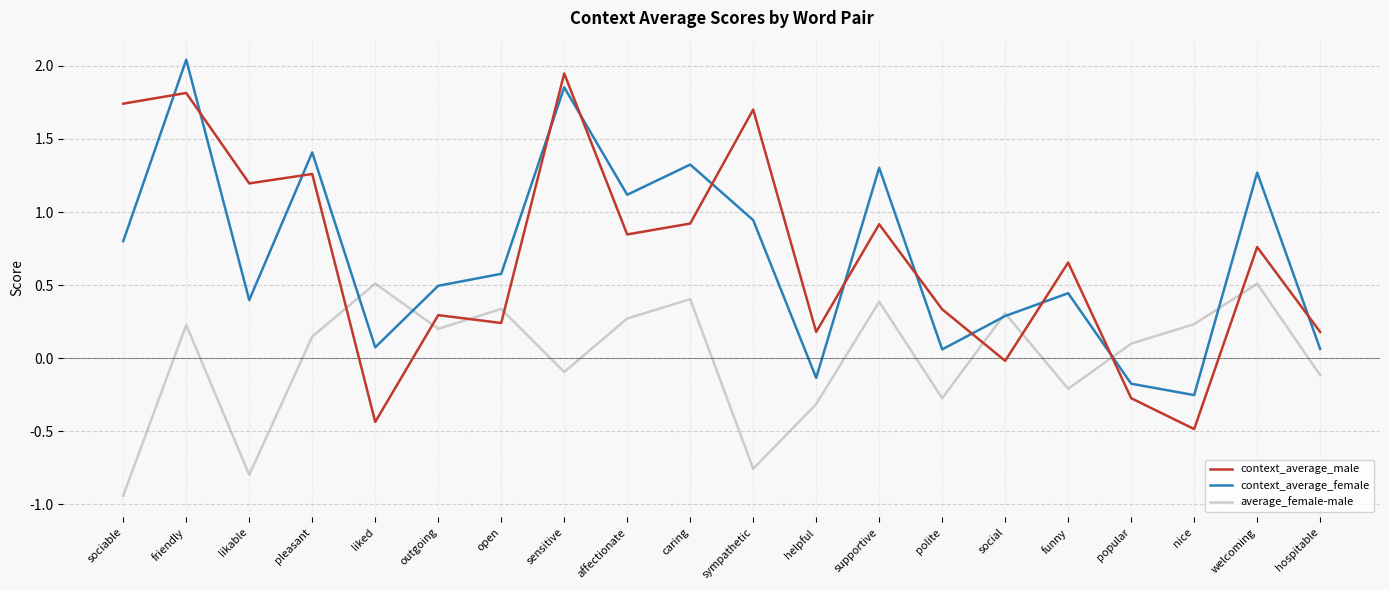

What is the difference between the maximum and minimum values in the context_average_female series?

2.3